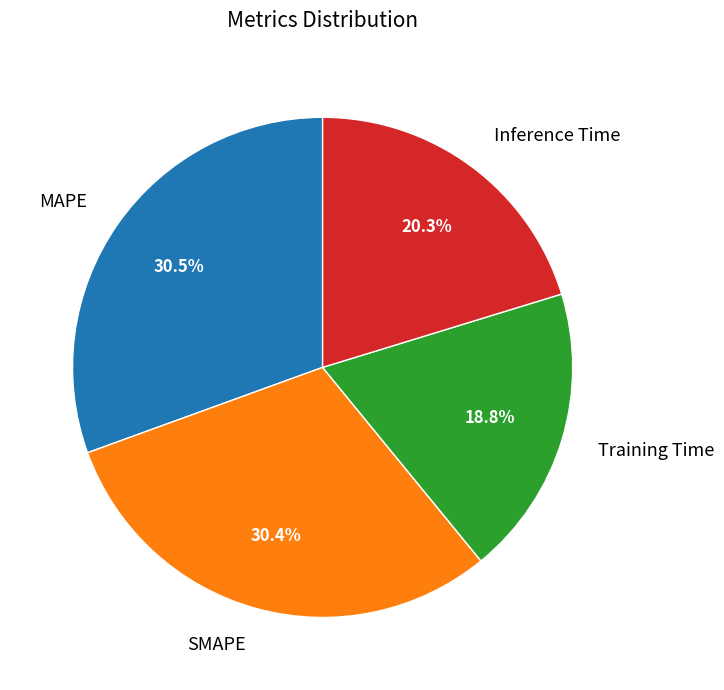

Between SMAPE and Training Time, which is larger?

SMAPE